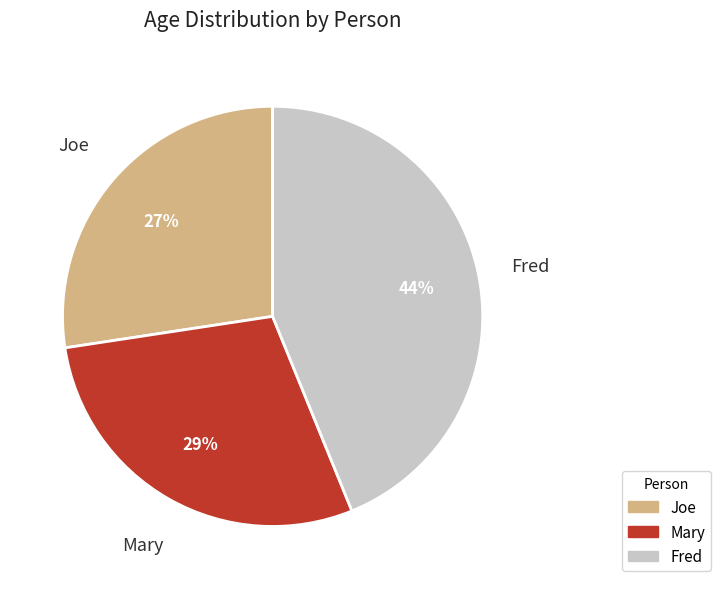

To the nearest percent, what is the difference between the Mary and Fred slice percentages?

15%